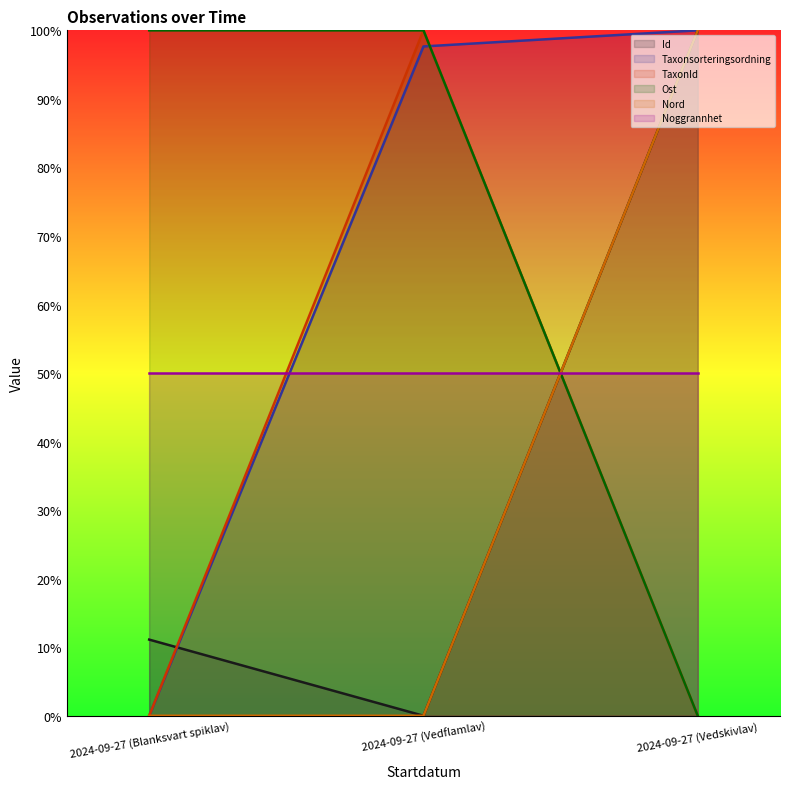

Does the chart display data point markers on the line(s)?

No